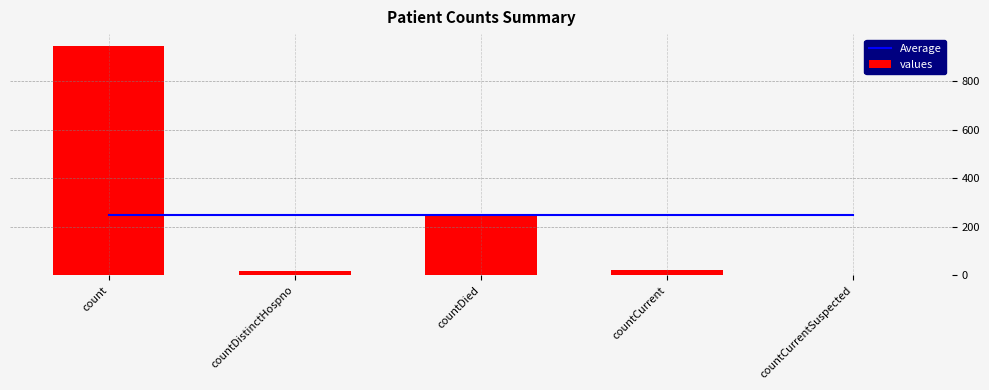

How many distinct data groups are displayed?

2